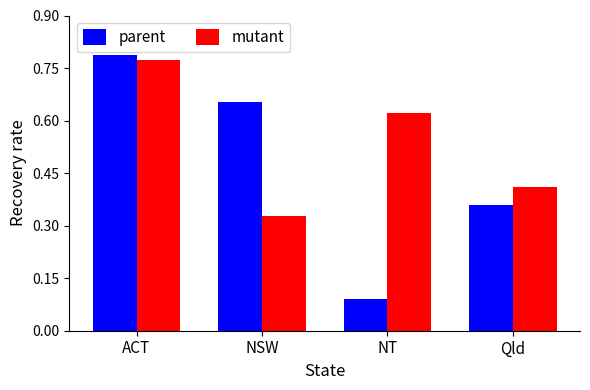

At Qld, list the series in order from smallest to largest.

parent, mutant